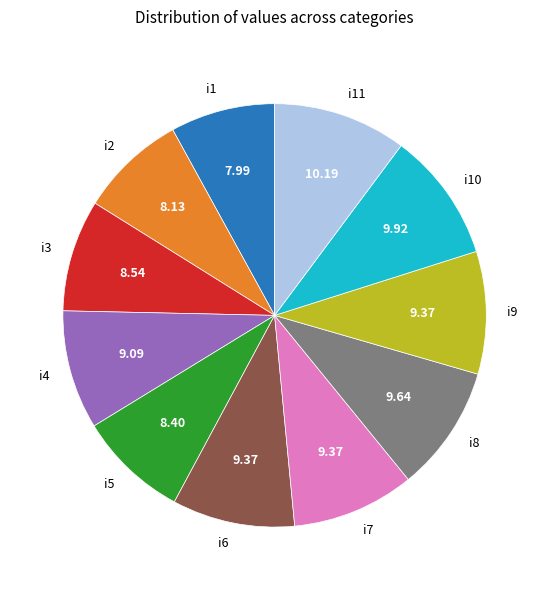

Do i4 and i8 together represent more than half of the pie?

No